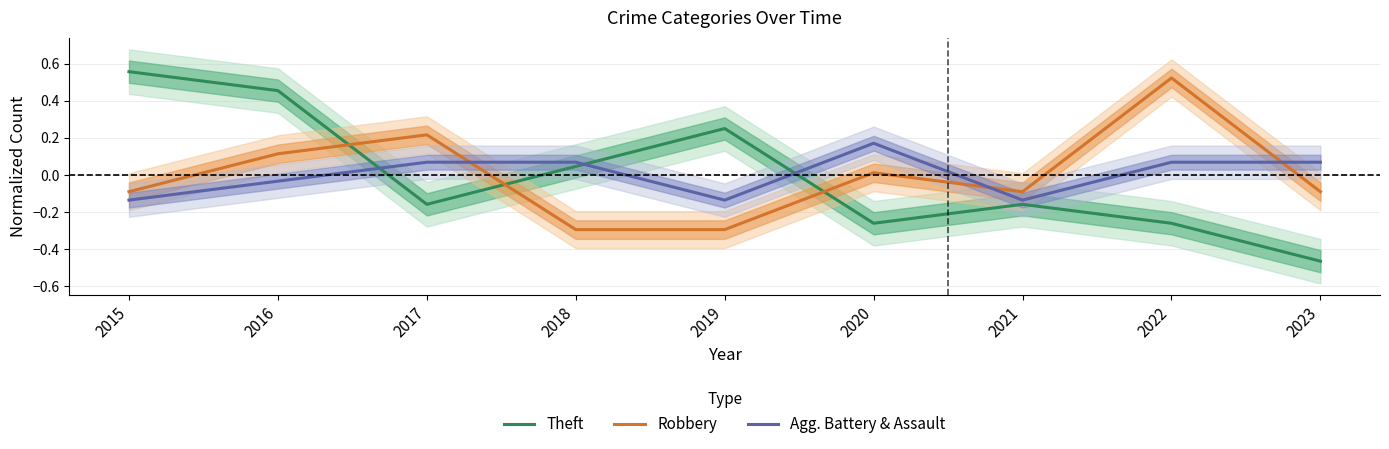

After their last crossing, which series has the higher values: Robbery or Theft?

Robbery